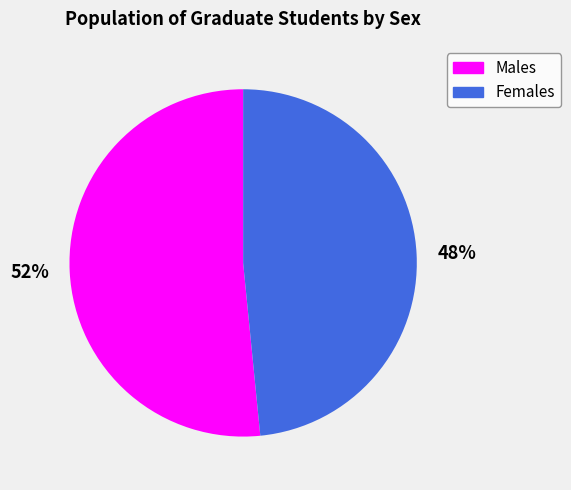

Do 52% and 48% together represent more than half of the pie?

Yes